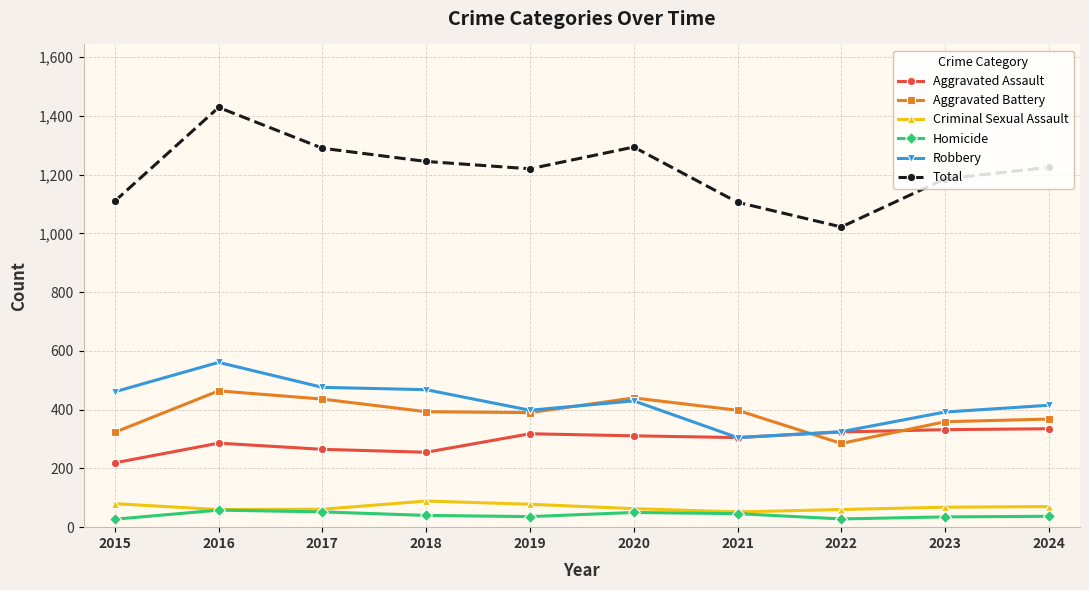

Is it true that Aggravated Assault equals 265 at 2017?

True